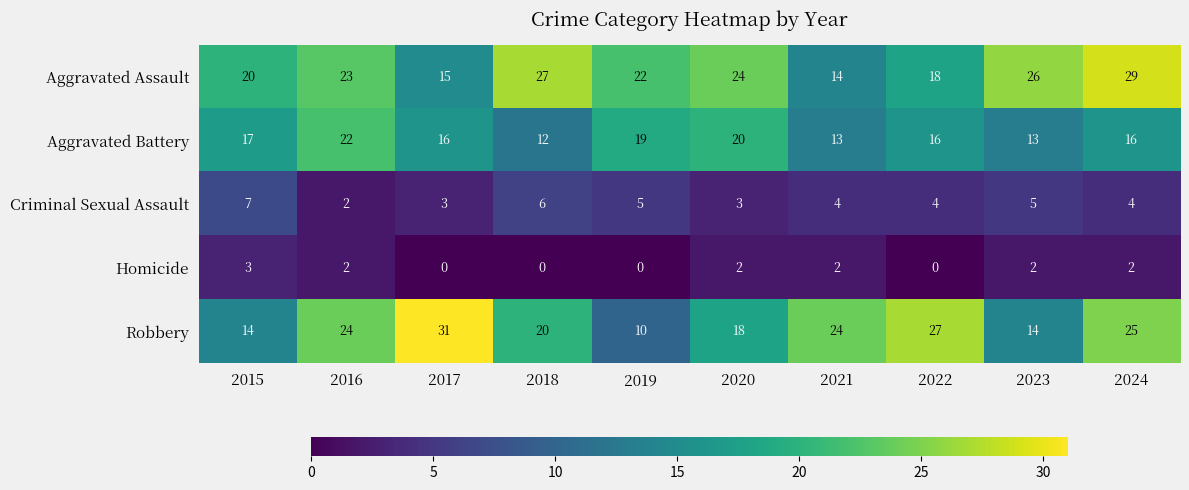

Which series has the largest total across all categories?

Aggravated Assault